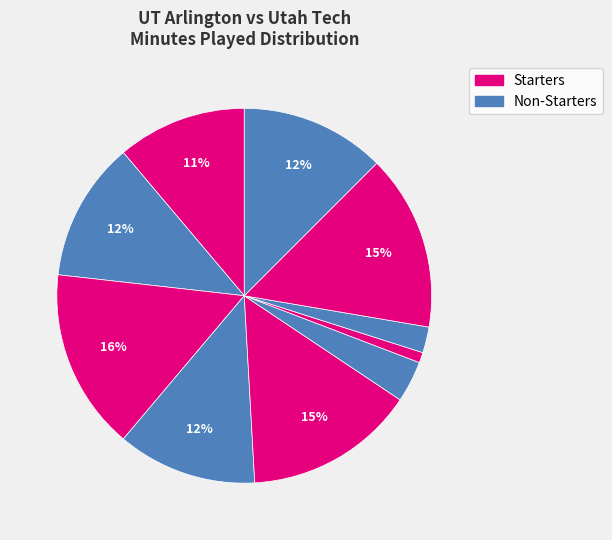

To the nearest percent, what is the average slice percentage?

10%